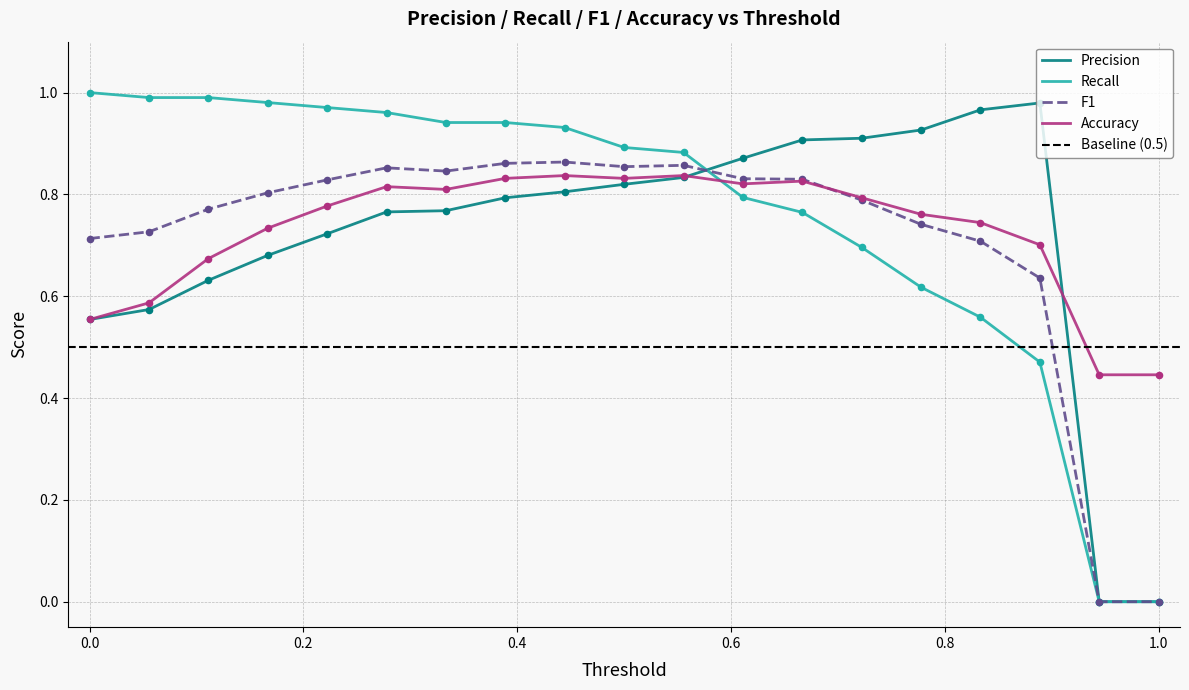

What are all the series names shown in the legend?

precision, recall, f1, accuracy